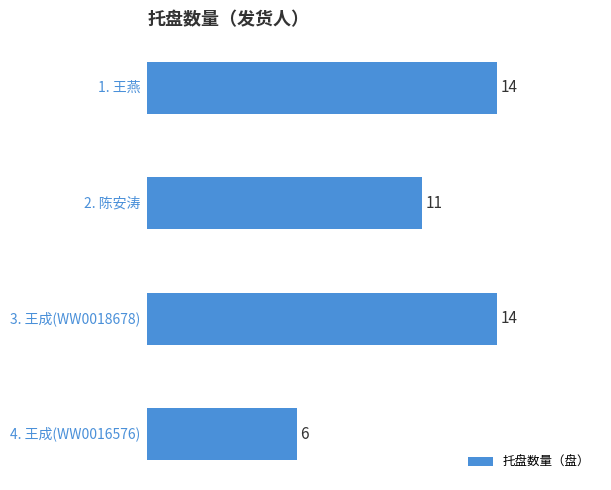

Does the chart contain any negative values?

No